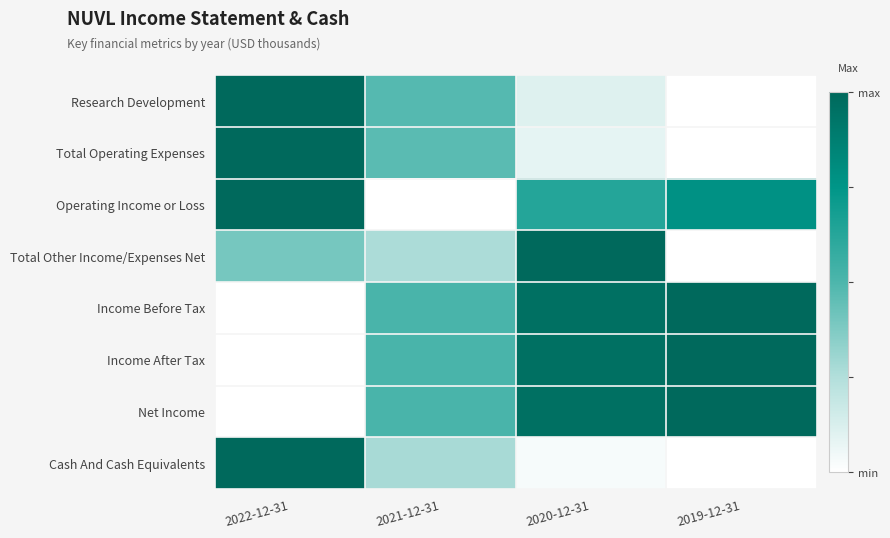

At 2021-12-31, list the series in order from largest to smallest.

Income Before Tax, Income After Tax, Net Income, Research Development, Total Operating Expenses, Cash And Cash Equivalents, Total Other Income/Expenses Net, Operating Income or Loss